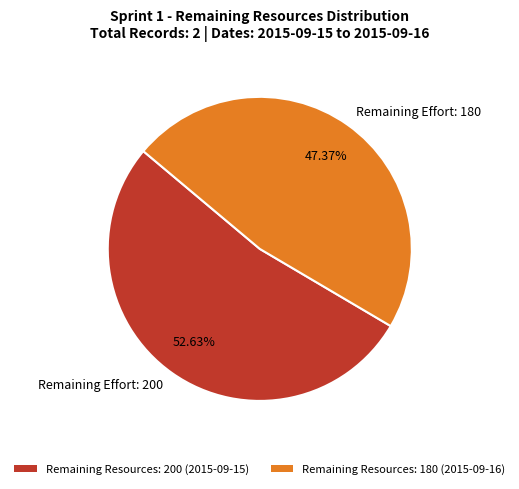

Combined, do Remaining Effort: 200 and Remaining Effort: 180 account for over 50%?

Yes